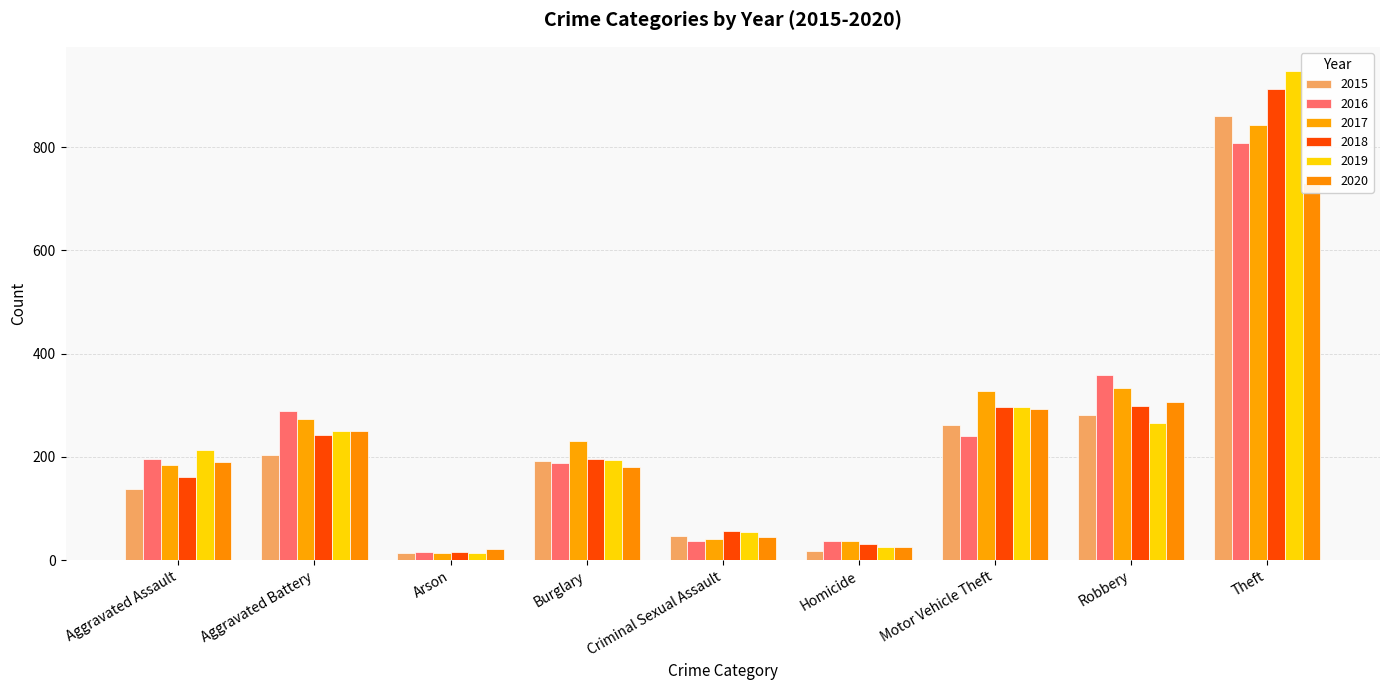

What is the label of the 3rd bar from the right?

Motor Vehicle Theft